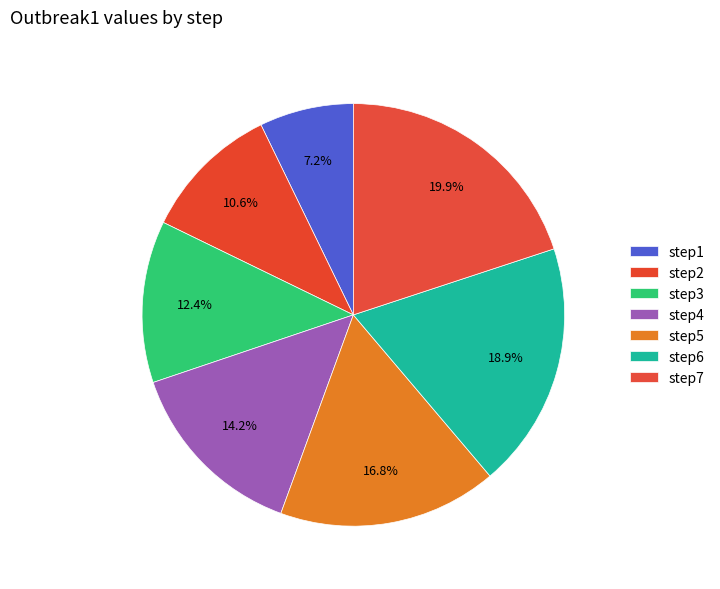

Do step6 and step3 together represent more than half of the pie?

No